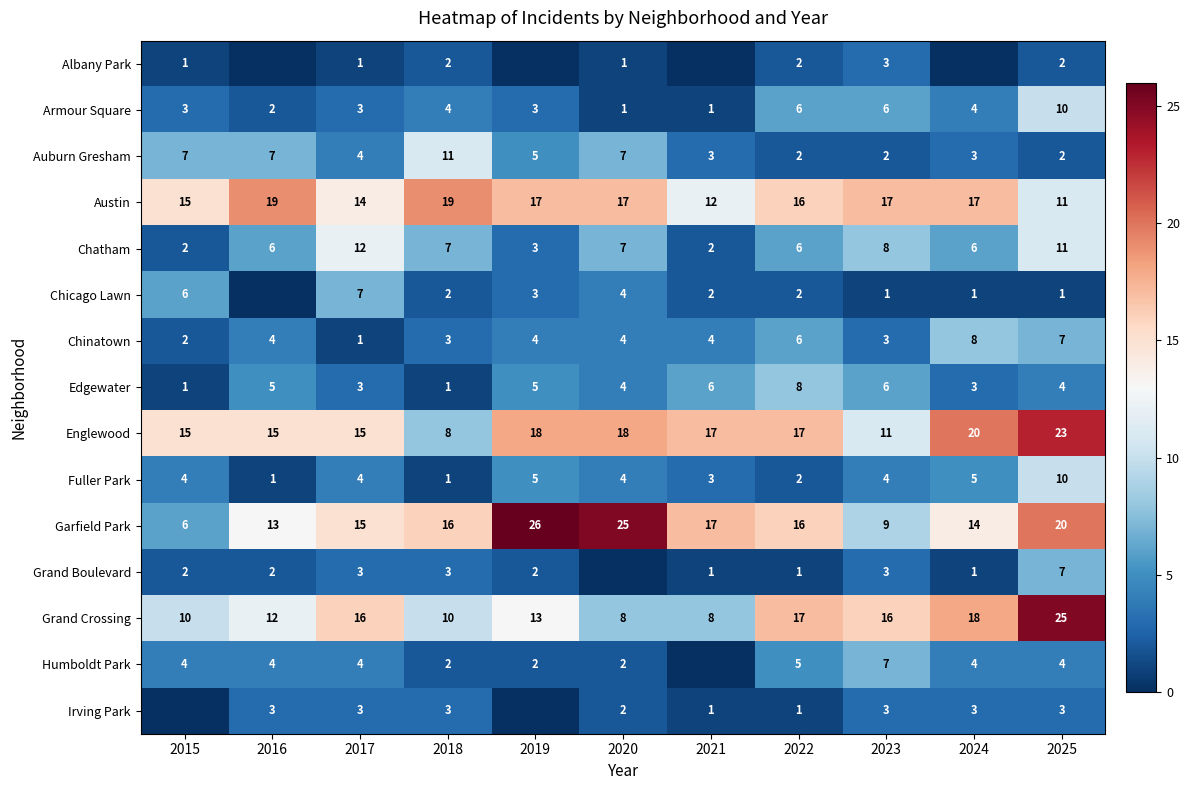

How many values in the Grand Crossing series are below 13?

5